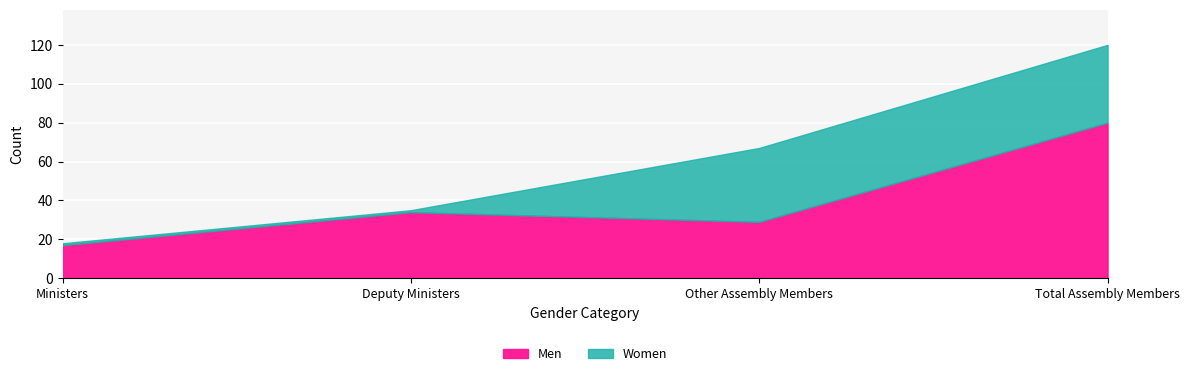

How many categories are shown in the chart?

4